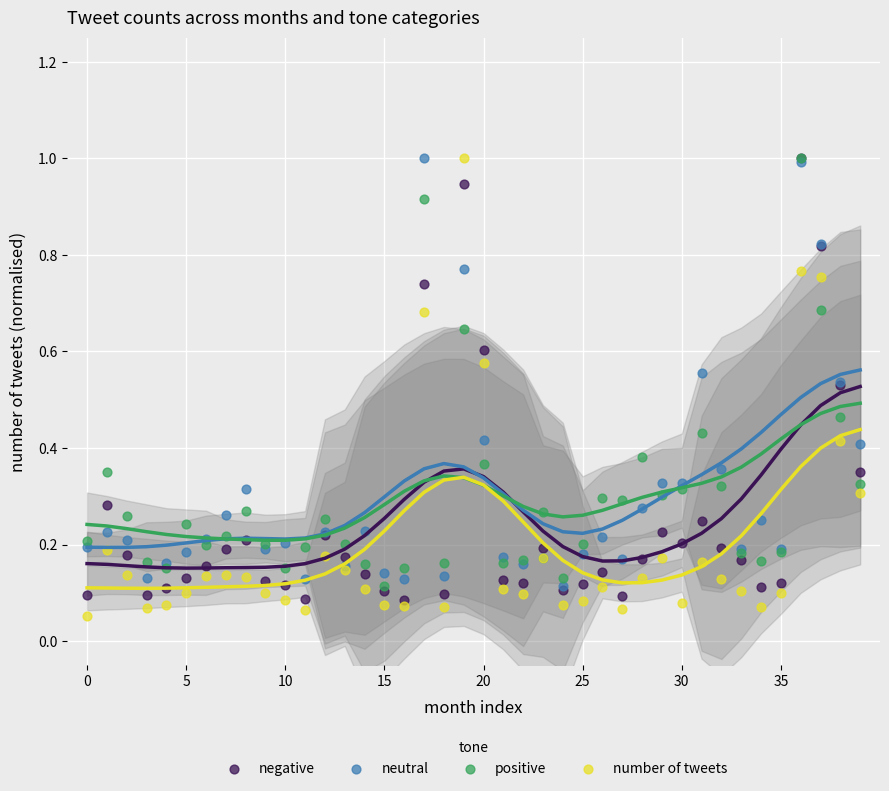

What are all the series names shown in the legend?

negative, neutral, positive, number of tweets